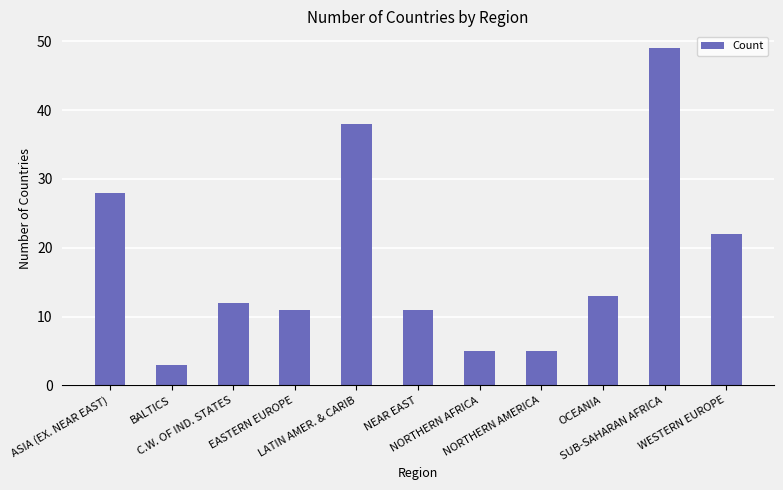

Are the bars grouped side by side (vs. stacked)?

No